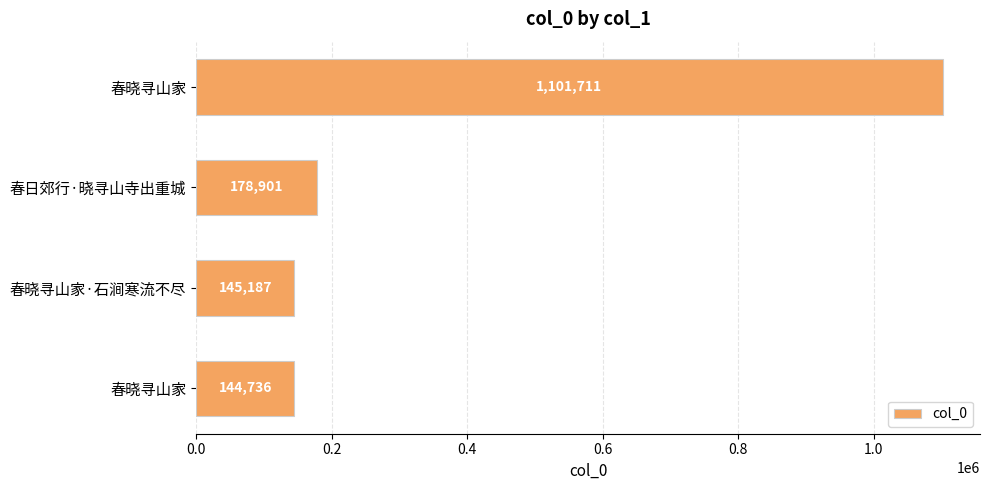

How many series are shown in this chart?

1